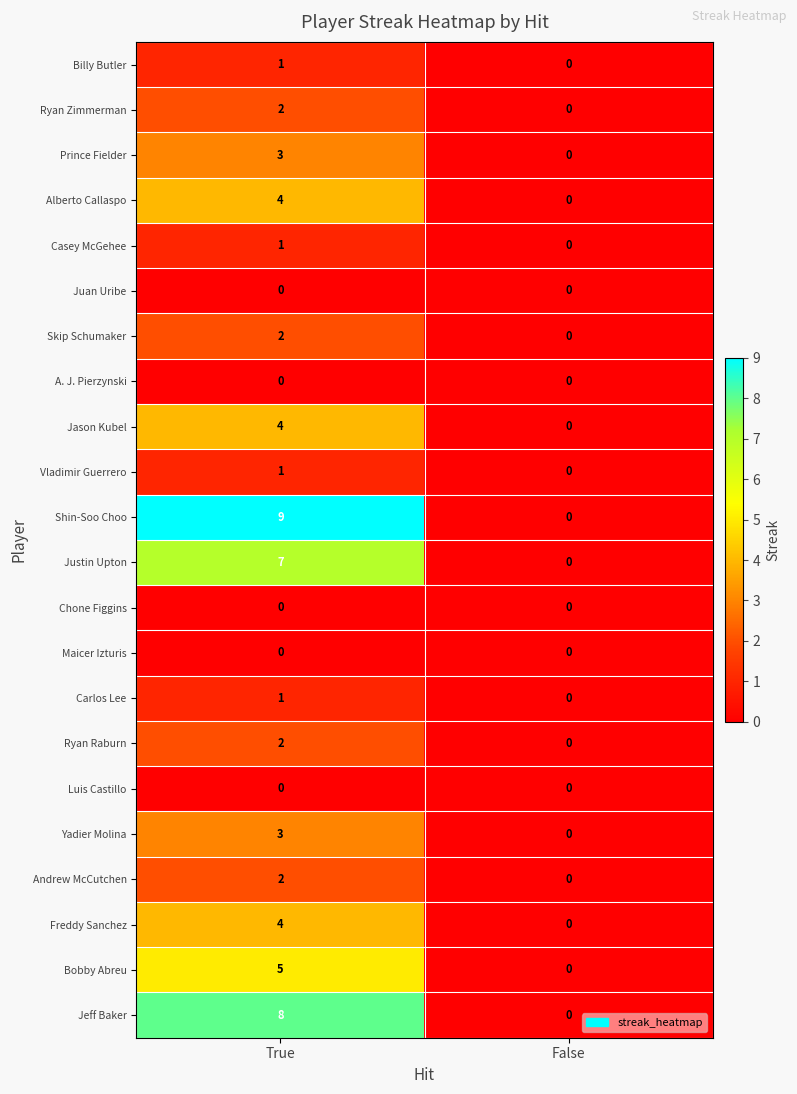

What is the sum of all Justin Upton values?

7